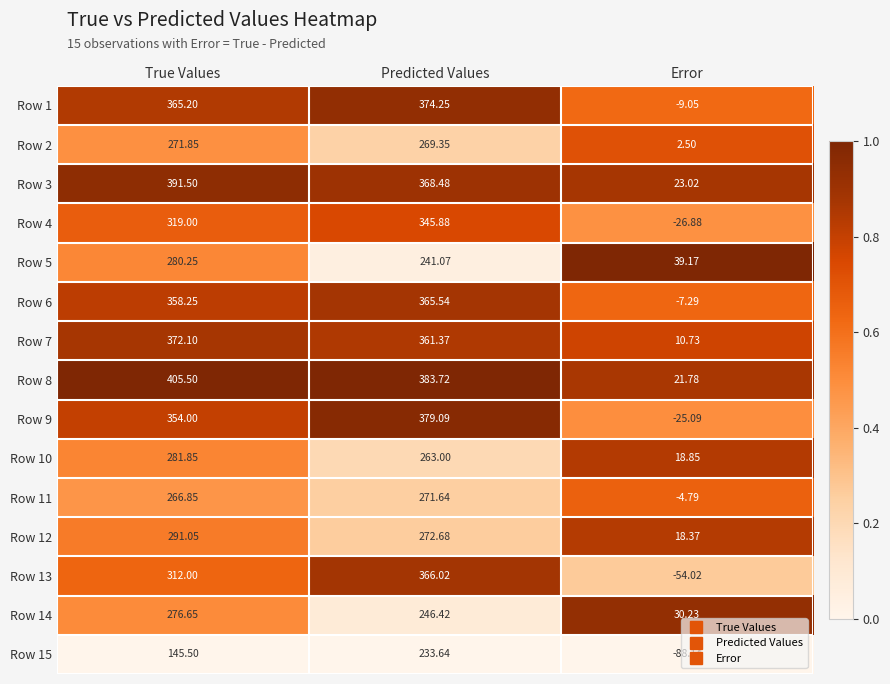

Which label corresponds to the largest value in the chart?

True Values